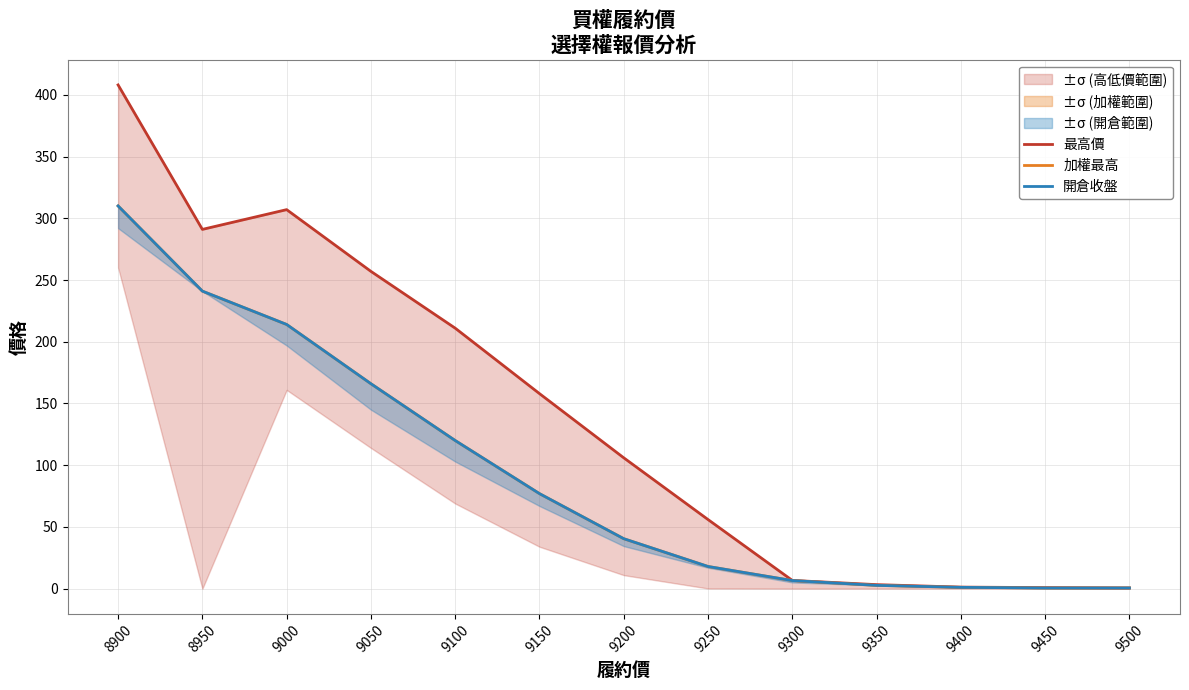

Is this an area chart (filled region under the line)?

No